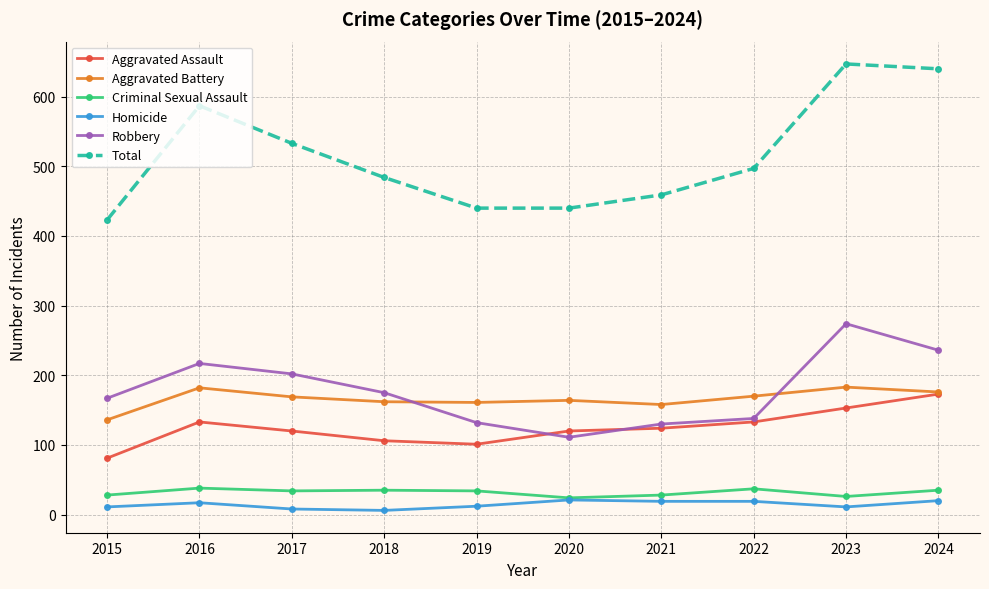

True or false: Homicide and Aggravated Assault cross at least once.

False